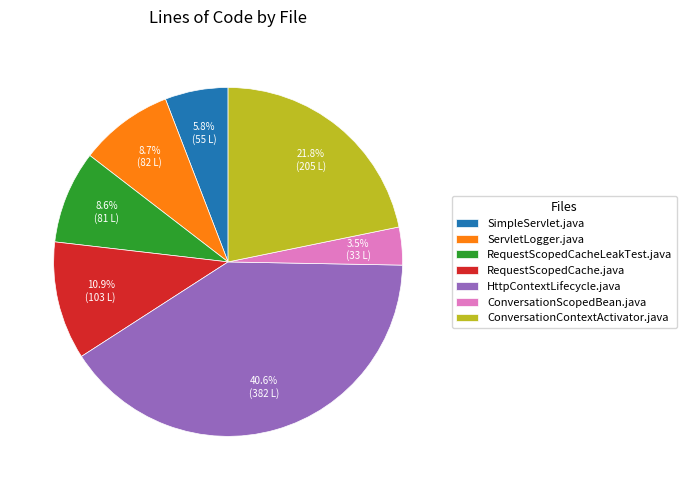

Is SimpleServlet.java the majority of the pie?

No